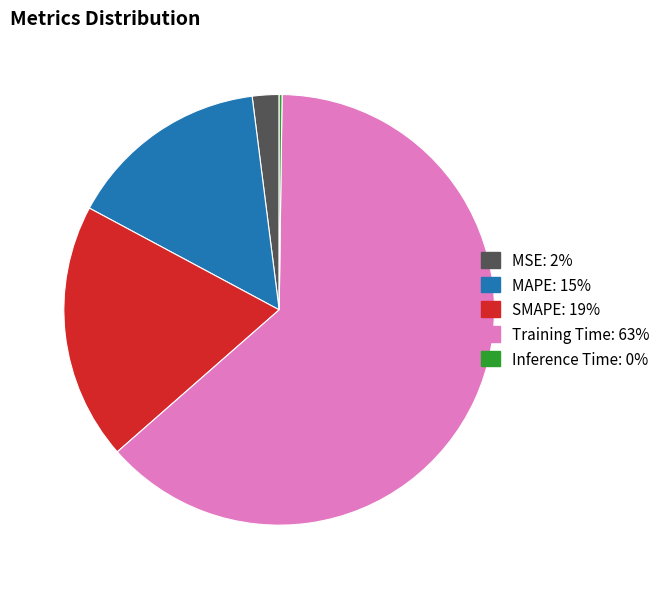

Does Training Time account for over 50% of the chart?

Yes